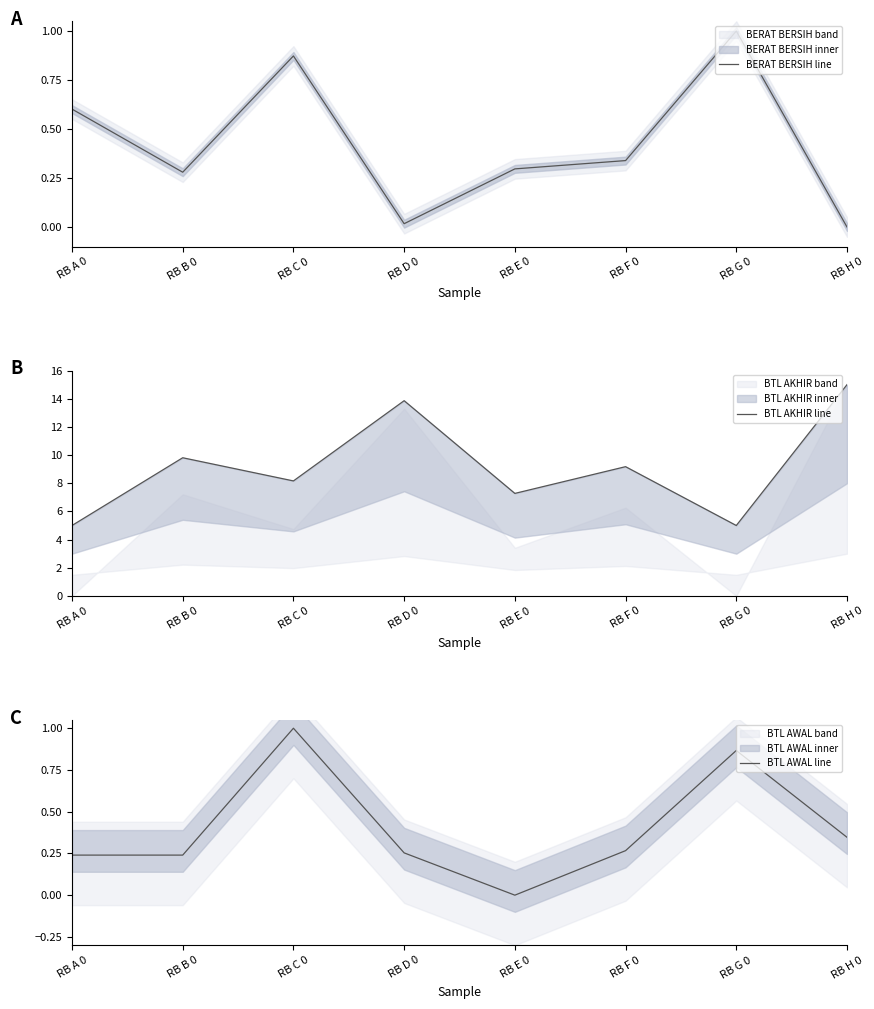

What is the difference between the highest and lowest values at RB H 0?

15.0